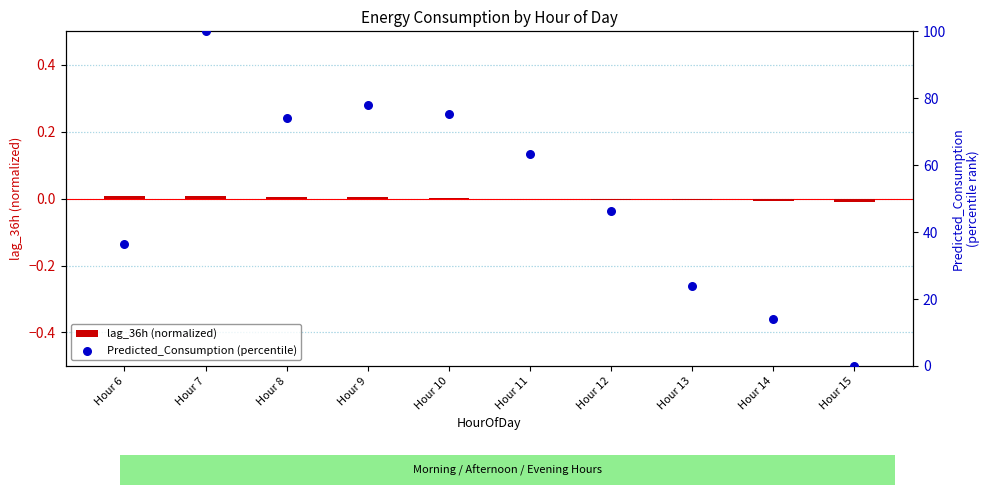

Which series contains the highest Y value?

Predicted_Consumption (percentile)